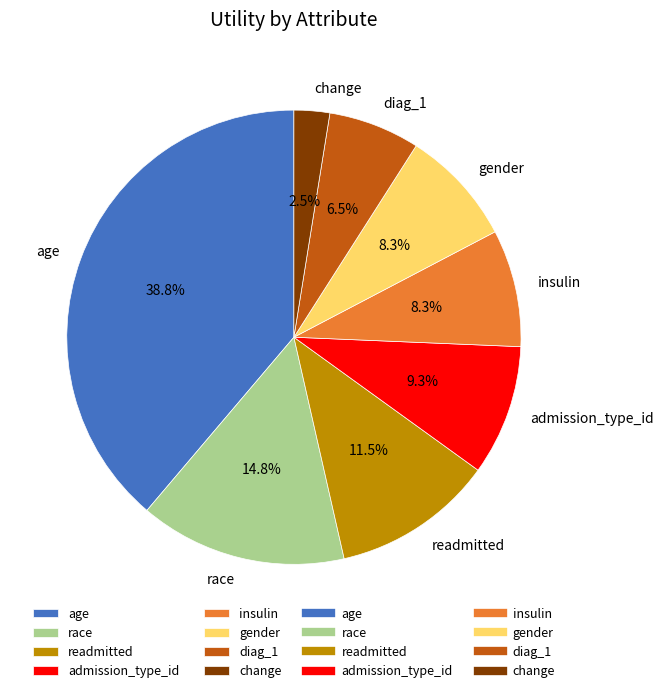

To the nearest percent, what is the difference between the readmitted and admission_type_id slice percentages?

2%